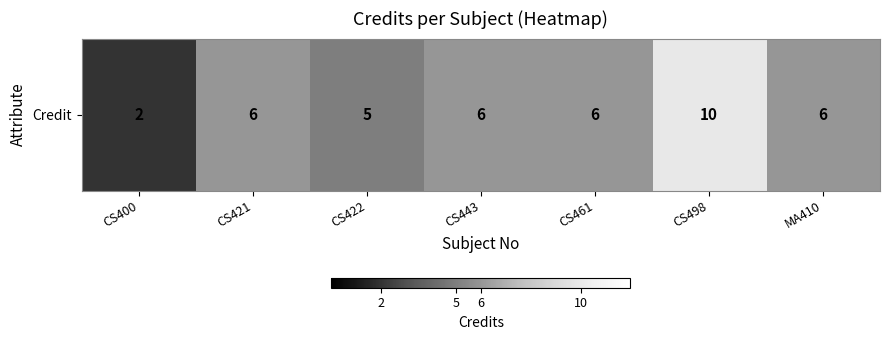

What is the difference between the second highest and second lowest values?

1